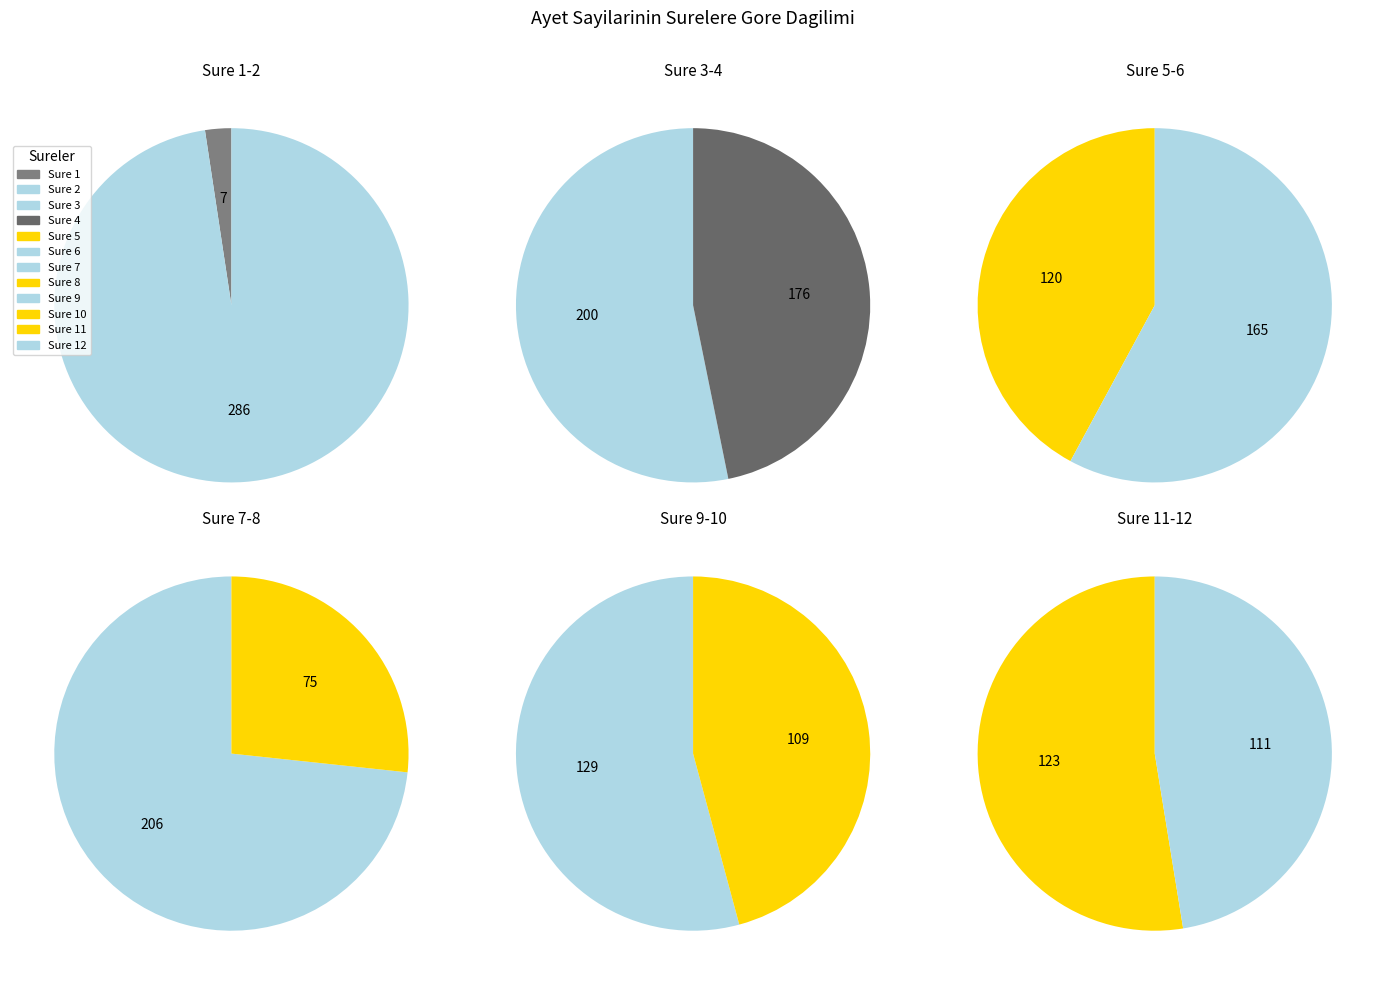

What percentage is the 4 slice, to the nearest percent?

10%